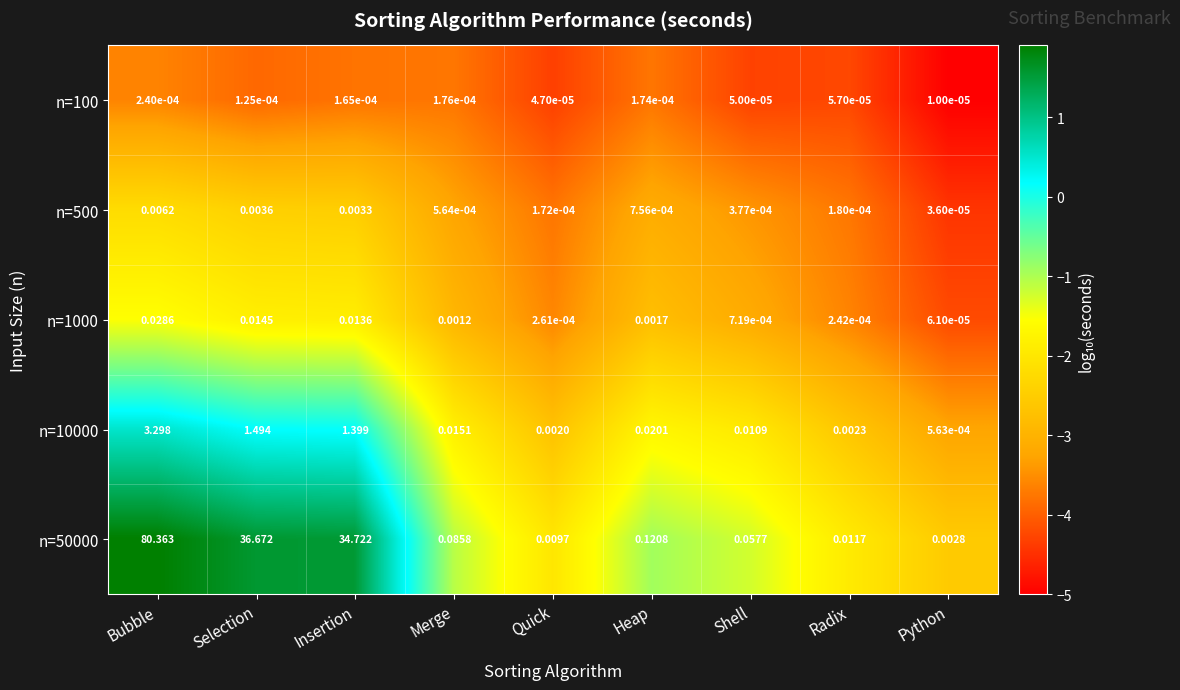

Which category has the highest value in the n=100 series?

Bubble